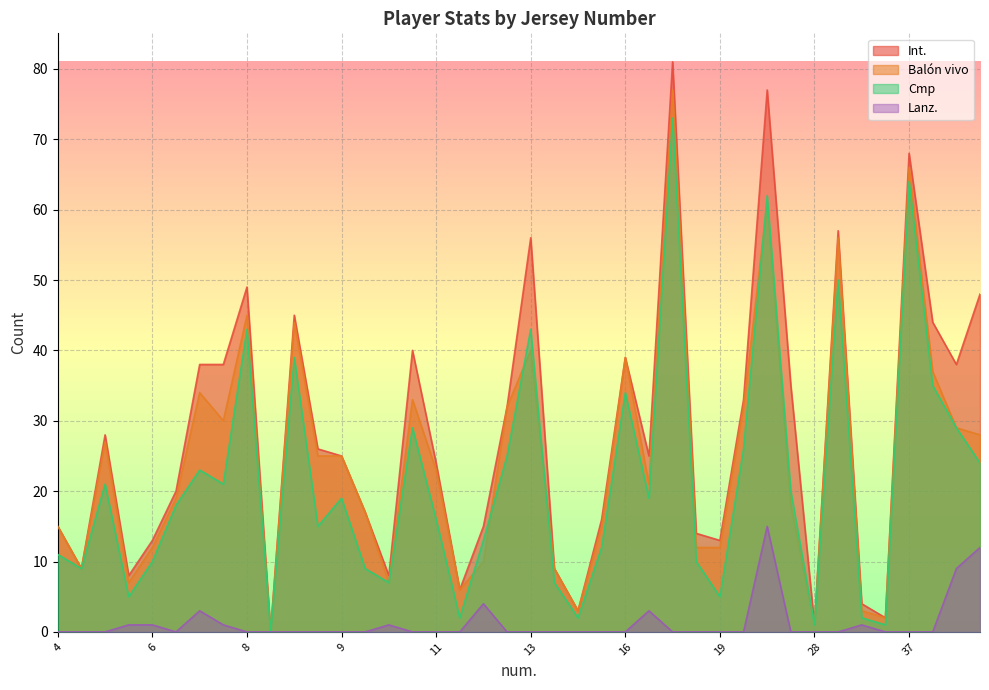

The value of Cmp at 16 is 34. True or false?

True